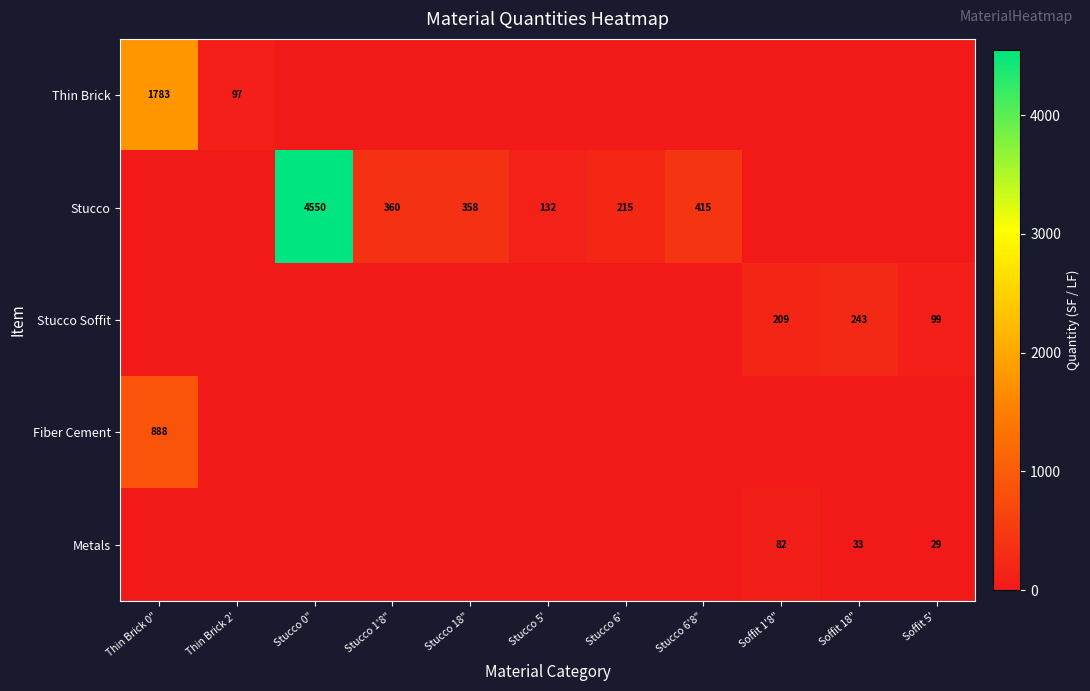

True or false: Thin Brick has a value of 1783 at Thin Brick 0".

True